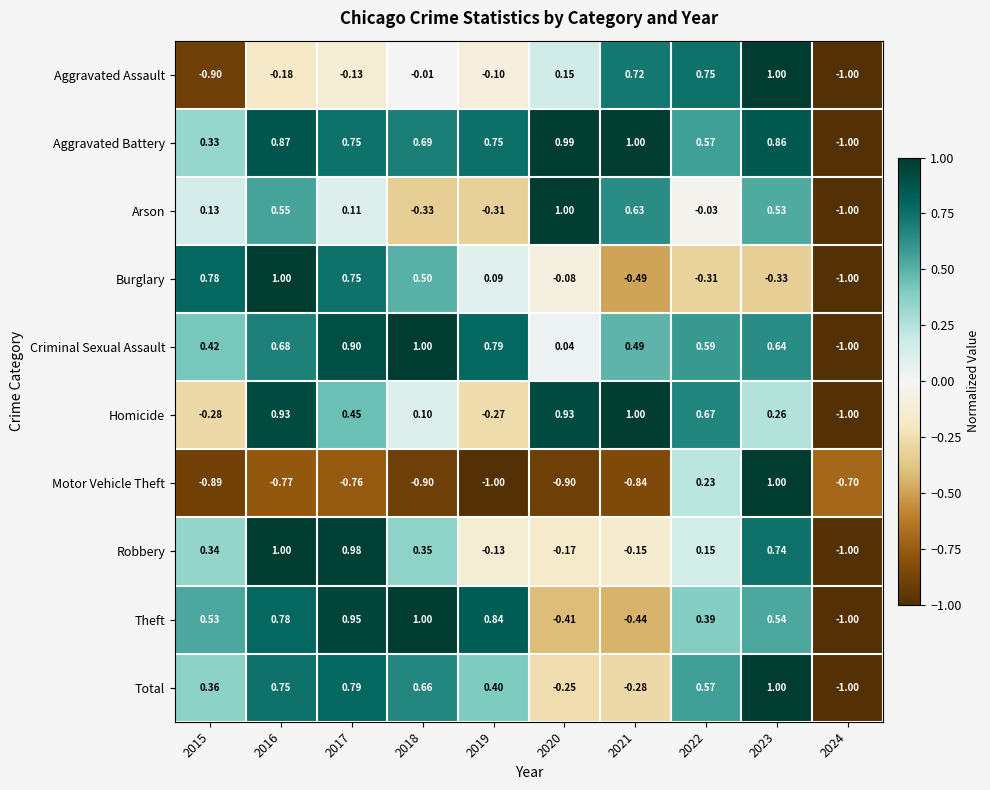

Is the value of Aggravated Assault at 2022 greater than the value of Homicide at 2016?

No